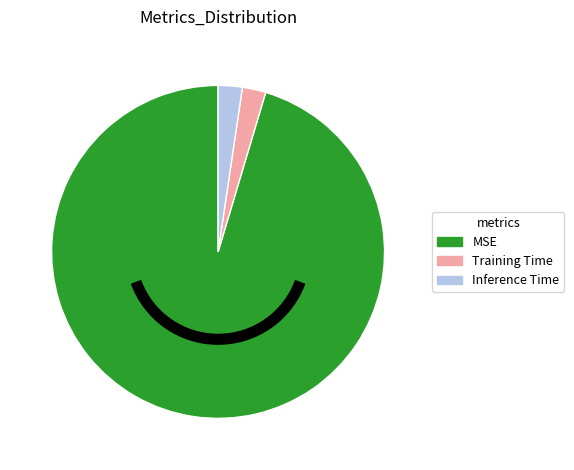

Which slice is the largest?

MSE